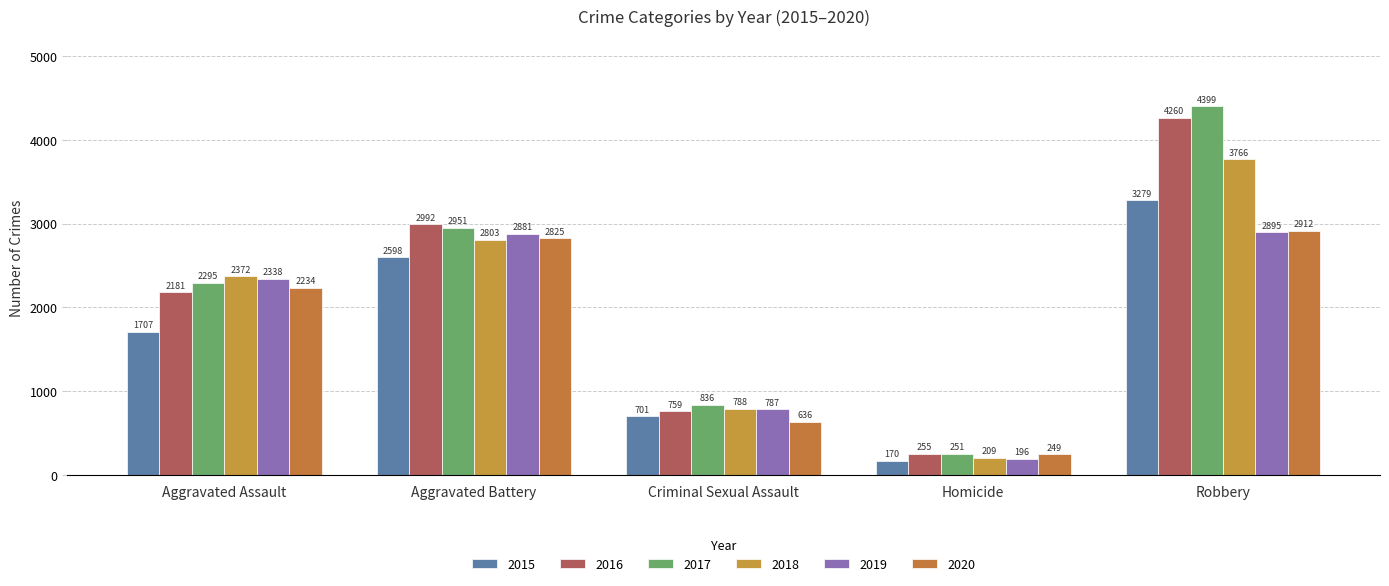

How many bars are there in each group?

6